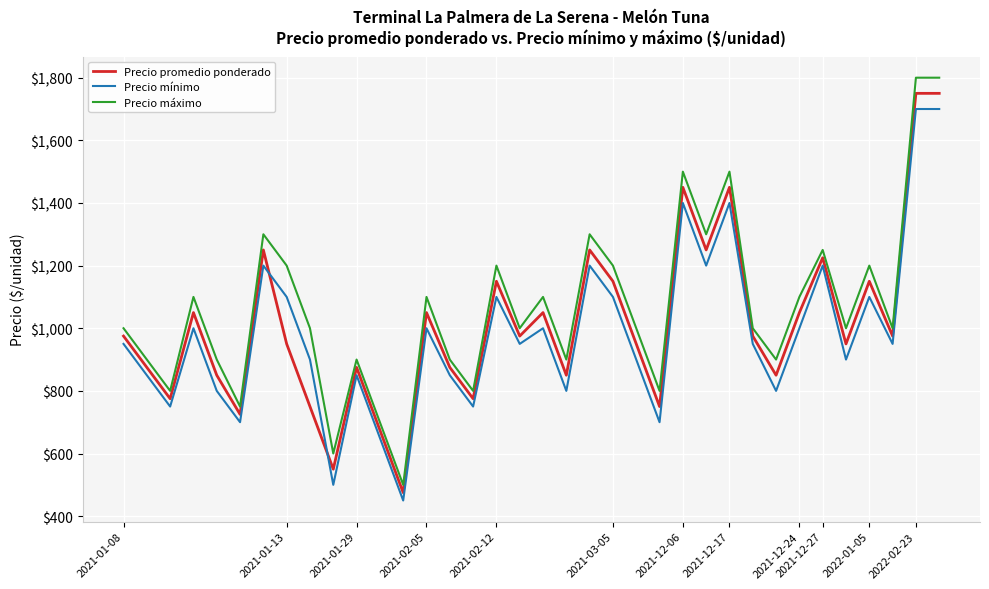

In Precio promedio ponderado, how many points are lower than both neighbors (excluding endpoints)?

12